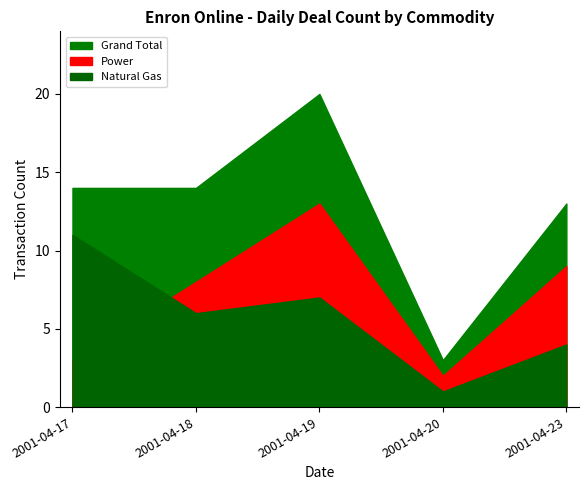

The value of Grand Total at 2001-04-18 is 14. True or false?

True